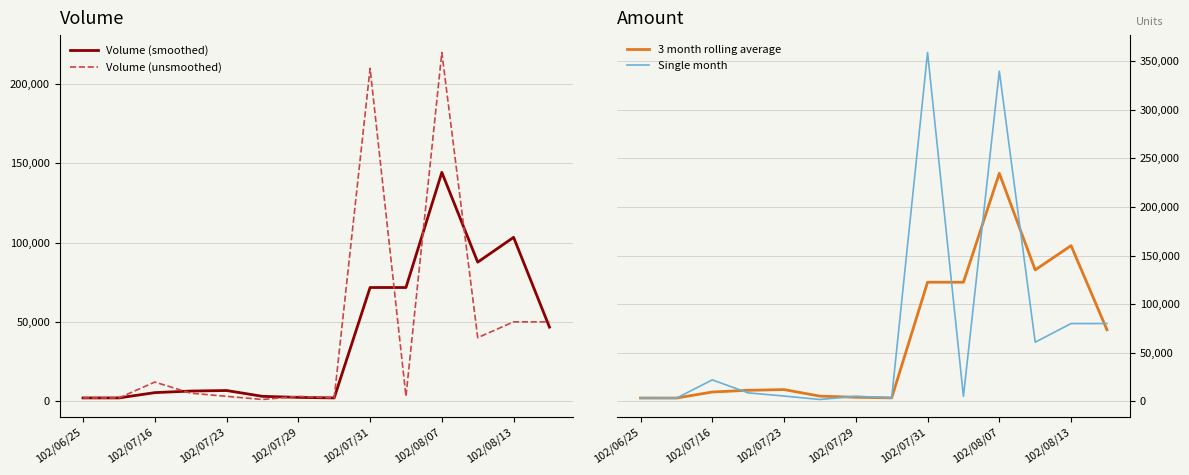

How many values in the Single month series exceed 8600?

6